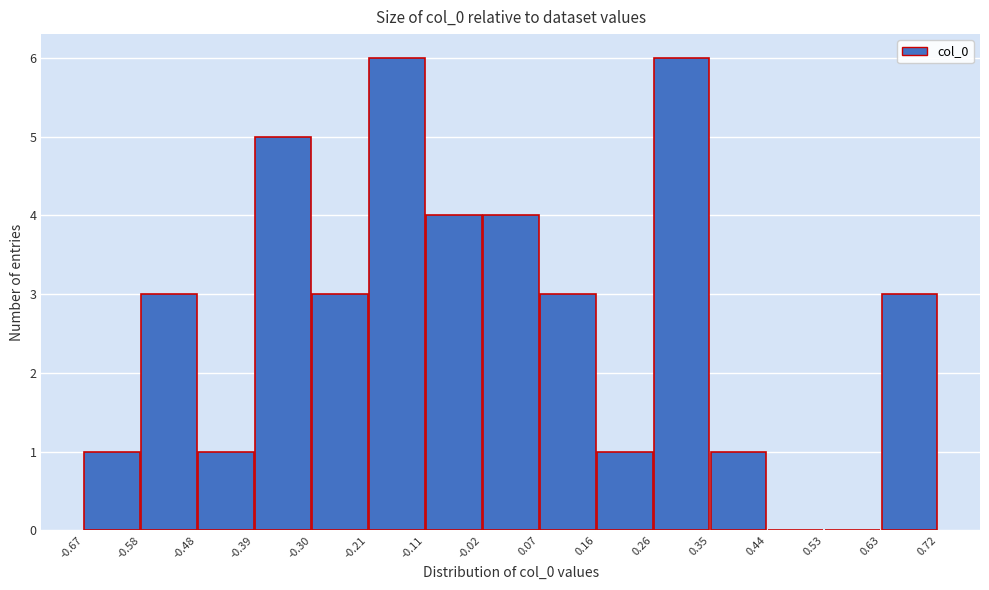

Reading left to right, transcribe this chart: for each bar, give the range it covers on the x-axis and its height. The values are not printed on the chart, so give them approximately, as read against the axis.

-0.67 to -0.58: 1
-0.58 to -0.48: 3
-0.48 to -0.39: 1
-0.39 to -0.30: 5
-0.30 to -0.21: 3
-0.21 to -0.11: 6
-0.11 to -0.02: 4
-0.02 to 0.07: 4
0.07 to 0.16: 3
0.16 to 0.26: 1
0.26 to 0.35: 6
0.35 to 0.44: 1
0.44 to 0.53: 0
0.53 to 0.63: 0
0.63 to 0.72: 3